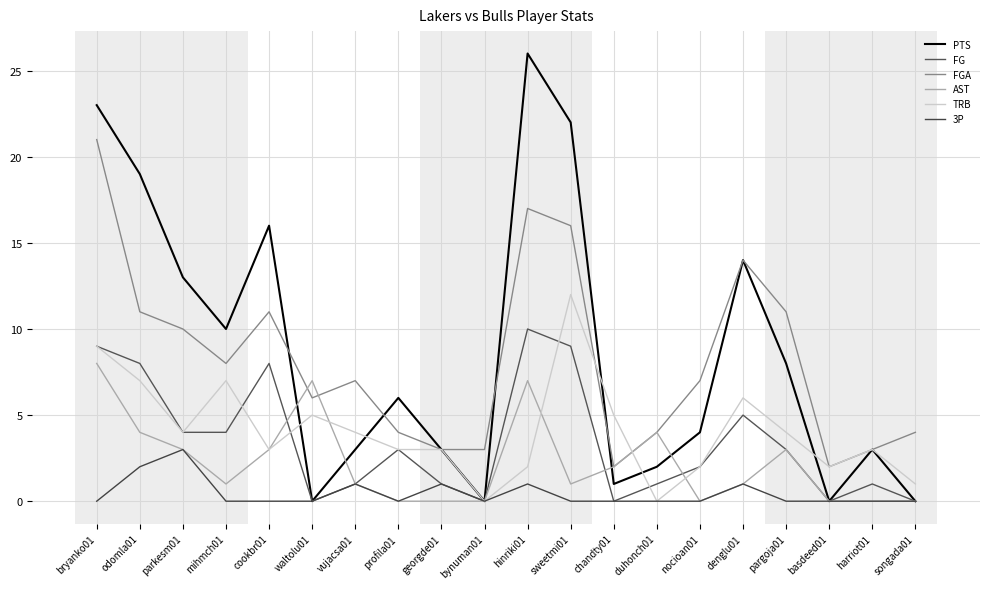

Which series has the largest total across all categories?

PTS